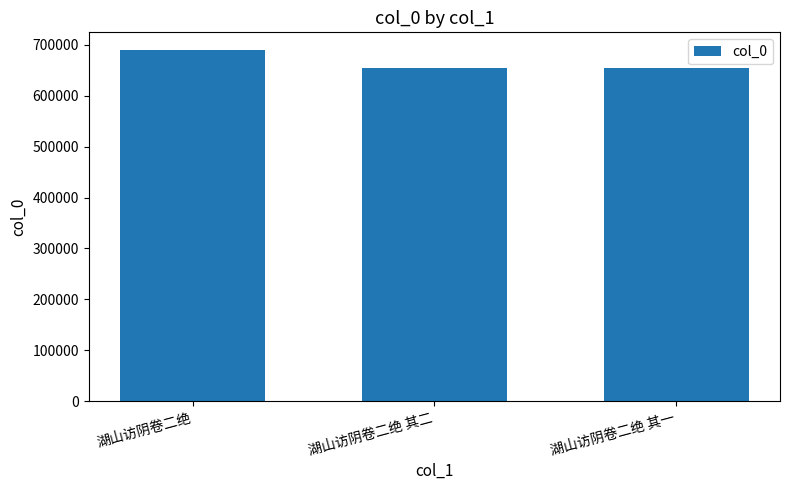

What is the label of the 1st bar from the right?

湖山访阴卷二绝 其一